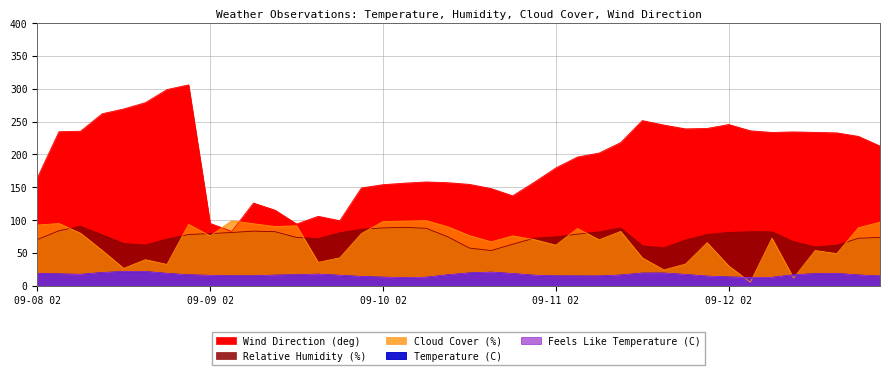

True or false: Relative Humidity (%) and Wind Direction (deg) cross at least once.

False